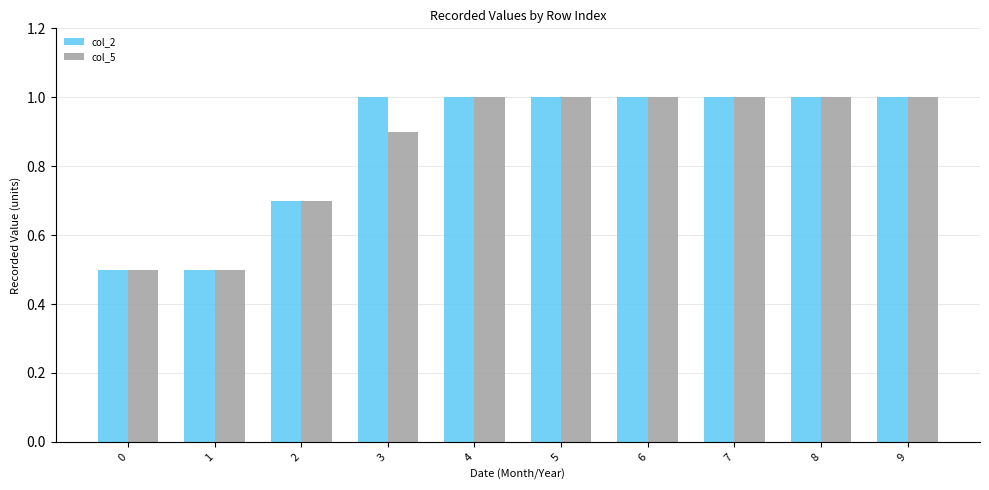

What is the sum of the col_5 values at 7 and 9?

2.0